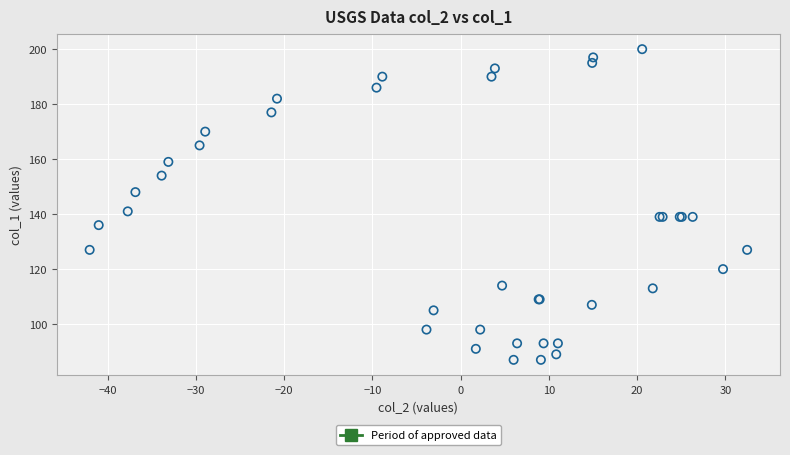

What Y value in the scatter plot is closest to 143?

141